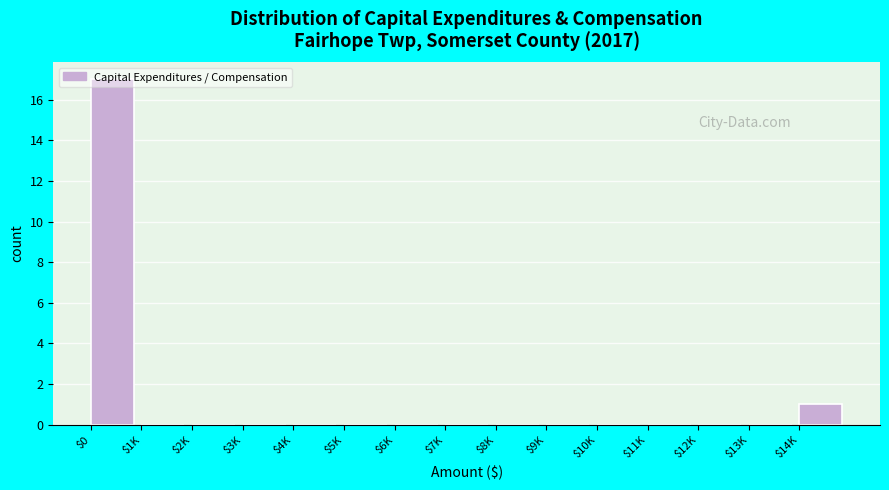

At which category does the chart reach its peak across all series?

$0